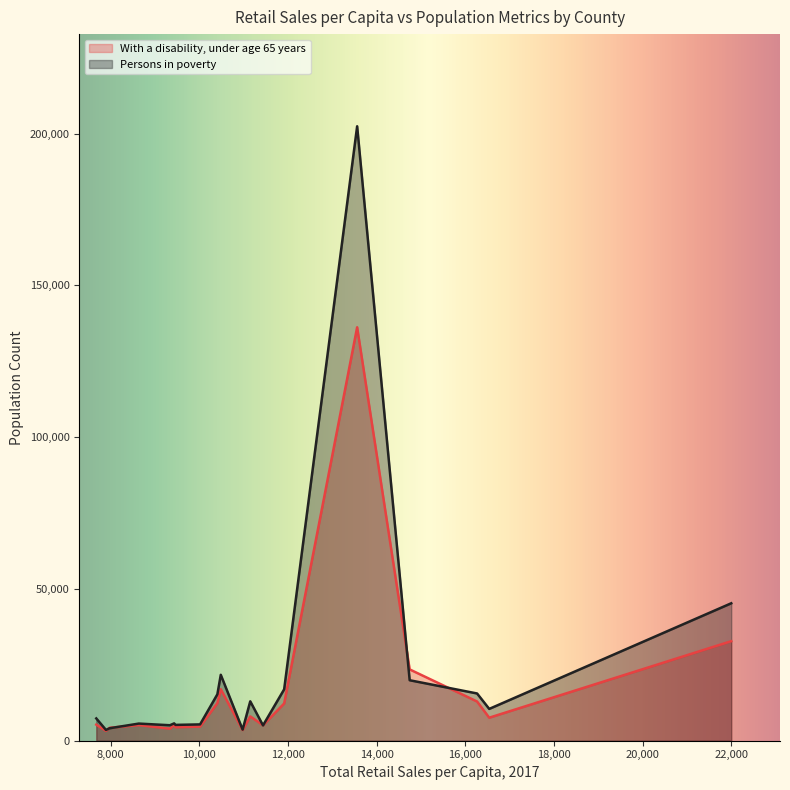

Is it true that Persons in poverty equals 7335.2 at 7674?

True